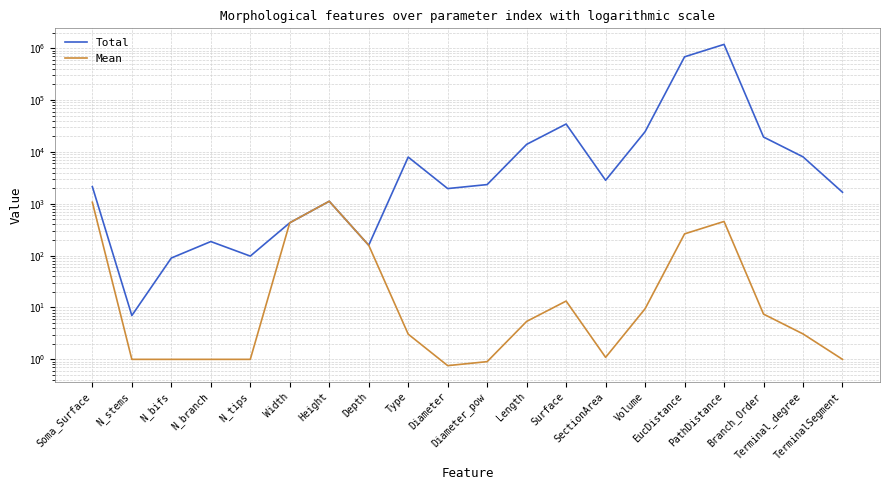

True or false: Total and Mean intersect in this chart.

False